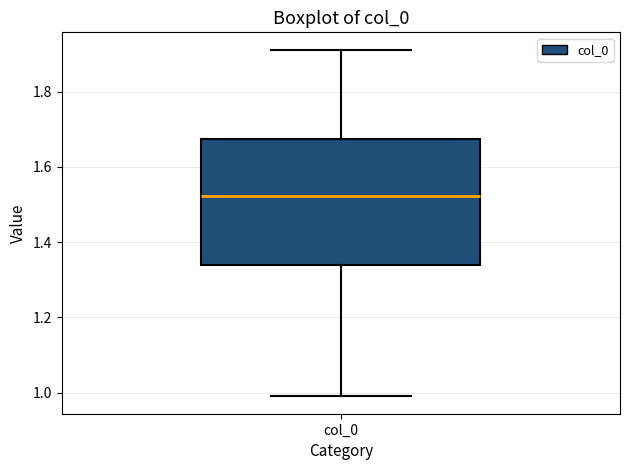

Transcribe this box plot: give where the median line is, the range the box spans, and where the two whiskers end, as read against the y-axis. The values are not printed on the chart, so give them approximately, as read against the axis.

median 1.52, box 1.34 to 1.68, whiskers 0.98 to 1.92